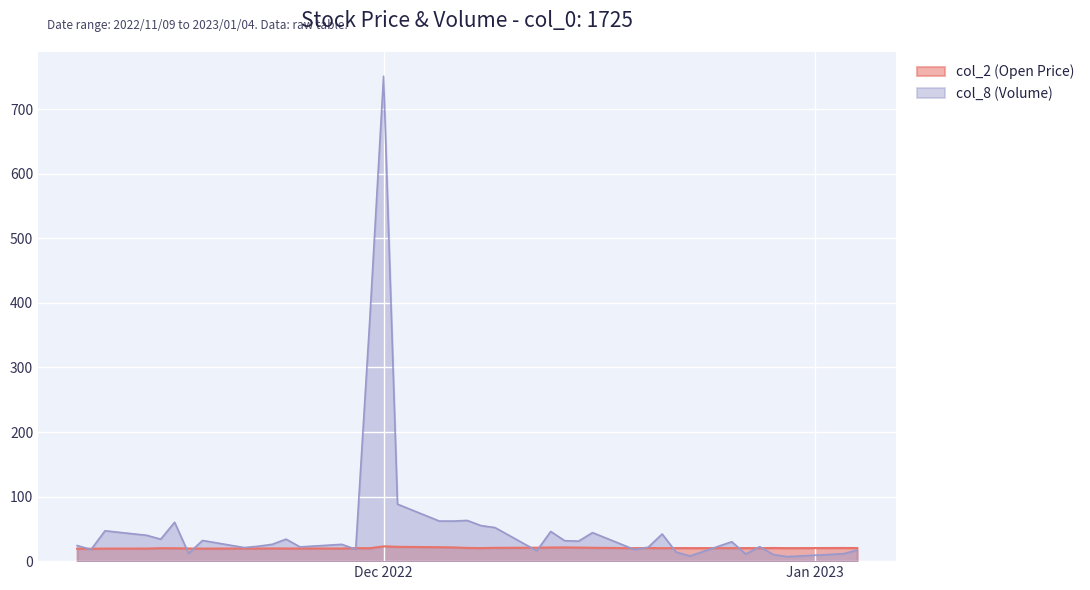

True or false: col_8 (Volume) has more than 1 points higher than both neighbors.

True